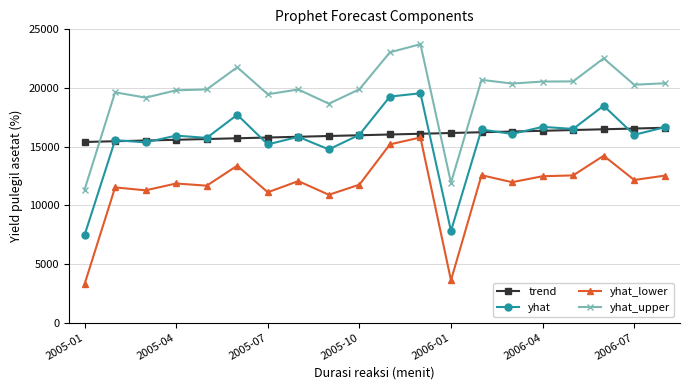

Which series has the largest range (max minus min)?

yhat_lower